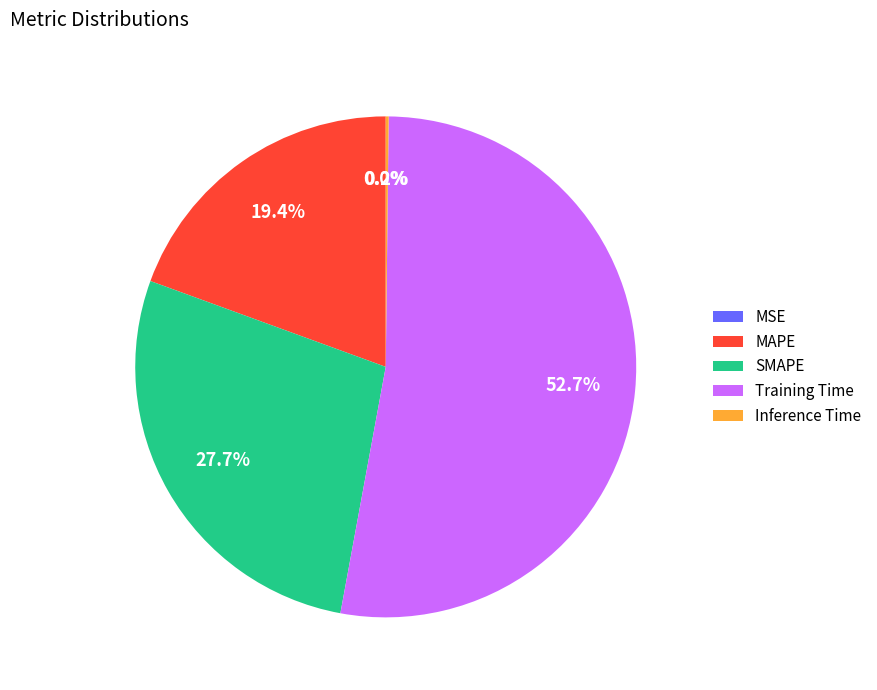

What is the majority slice?

Training Time